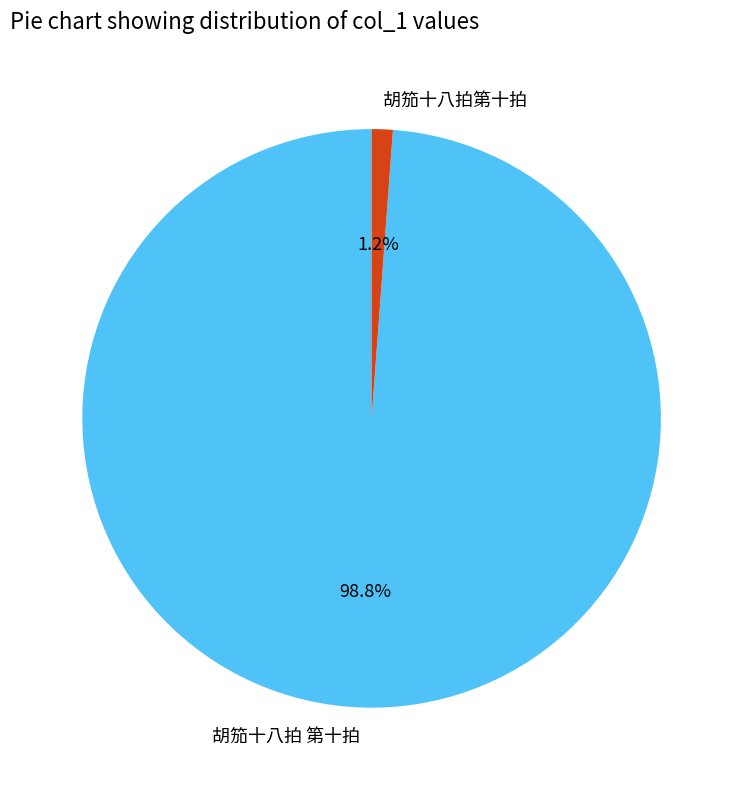

What is the largest slice in the pie chart?

胡笳十八拍 第十拍